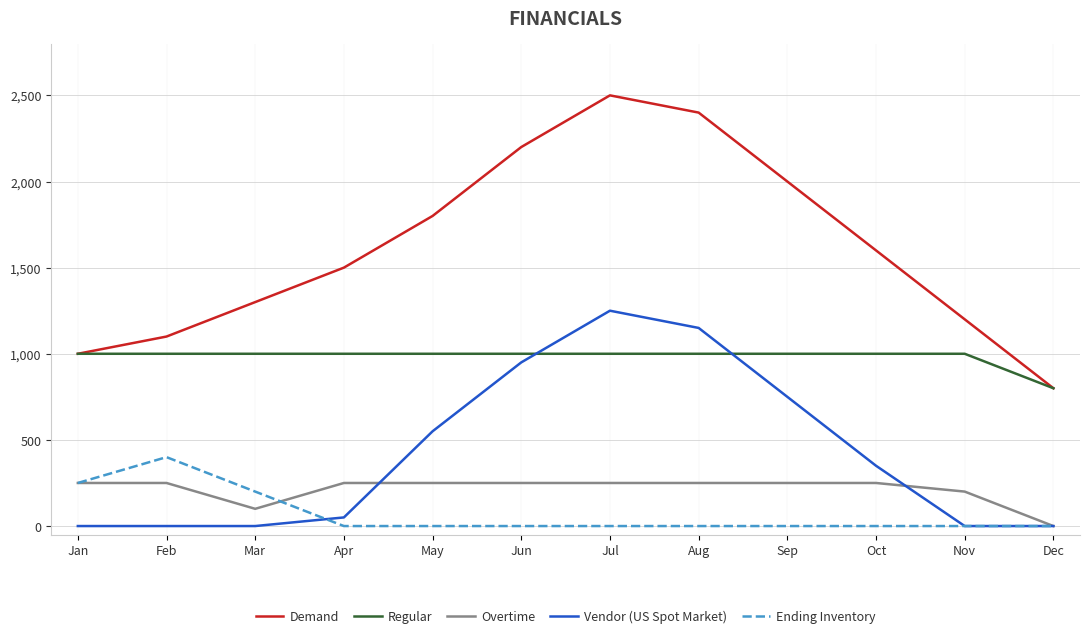

Which series has the largest range (max minus min)?

Demand